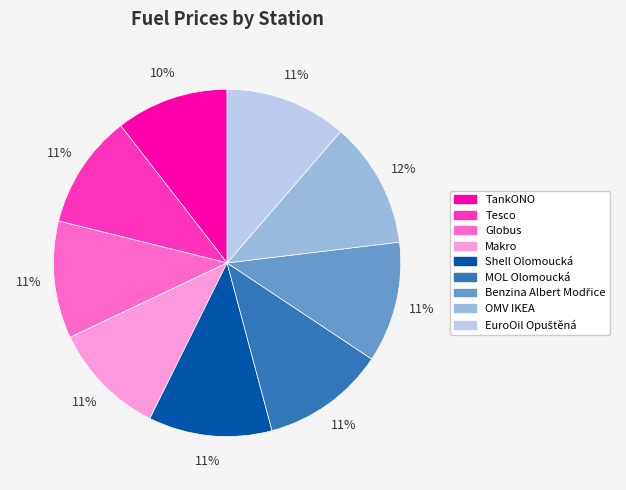

Is it true that Globus is 17% of the pie?

False